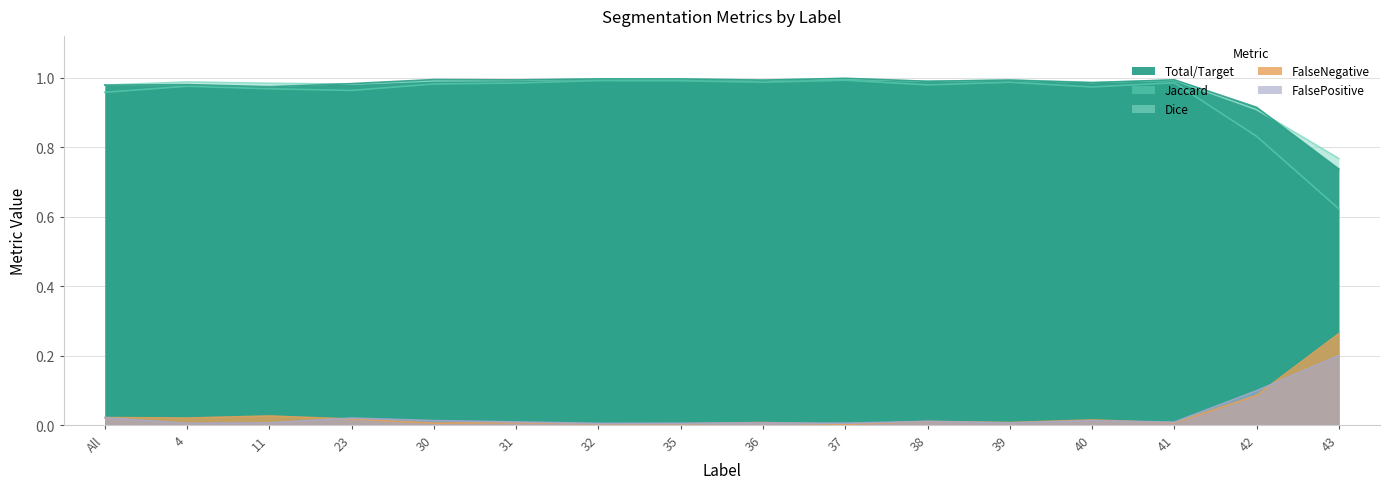

What are all the series names shown in the legend?

Total/Target, Jaccard, Dice, FalseNegative, FalsePositive